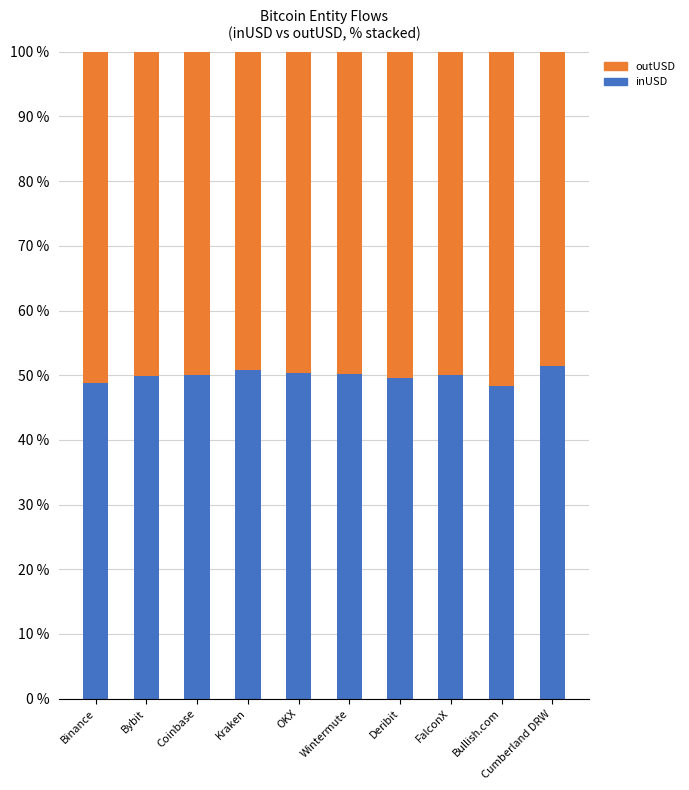

True or false: inUSD has a value of 50.0 at FalconX.

True